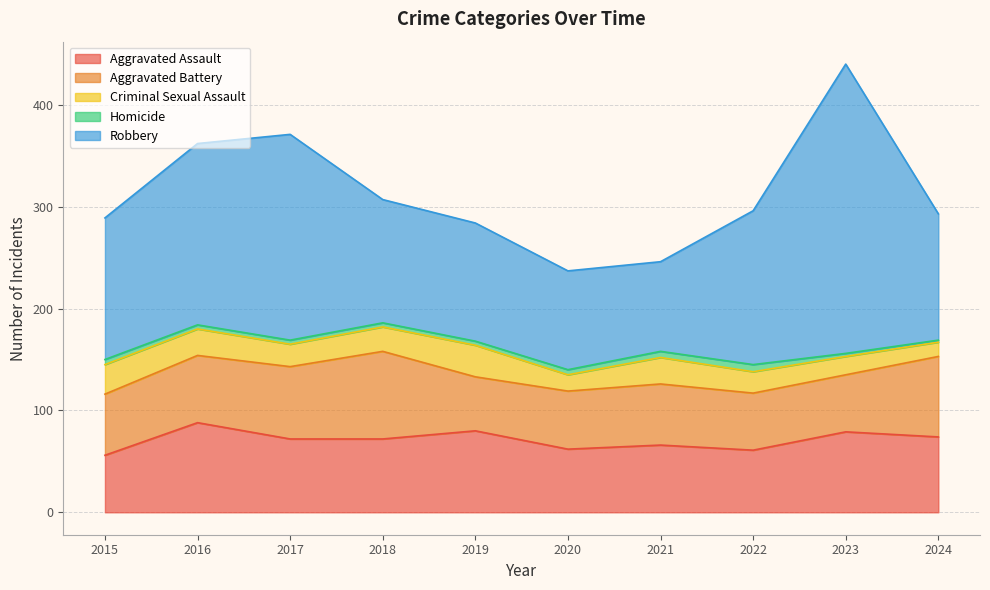

Between 2023 and 2021, which is larger?

2023